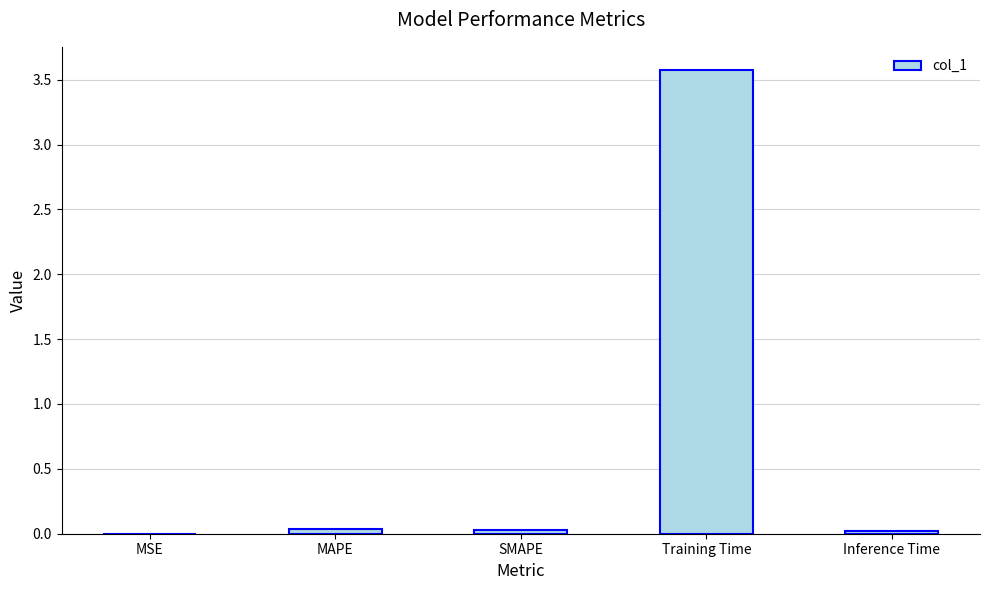

What is the maximum value shown in the chart?

3.6